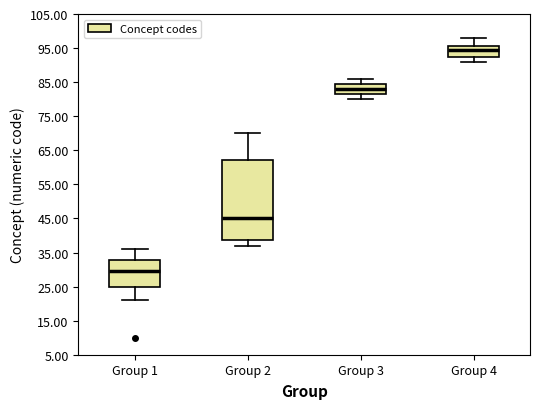

Where does the lower whisker of the box for Group 4 end on the y-axis? The values are not printed on the chart, so give them approximately, as read against the axis.

91